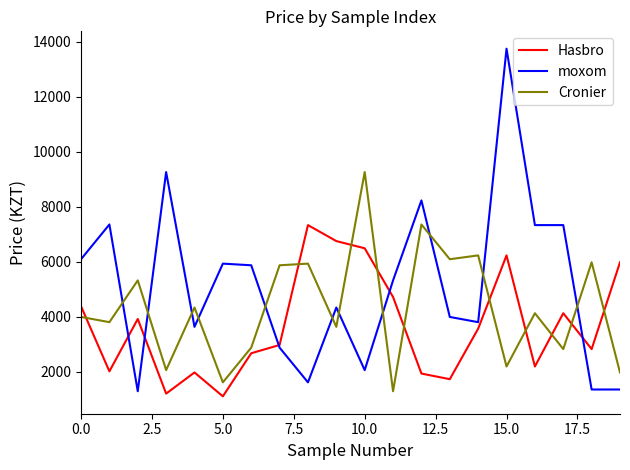

Which series has the largest range (max minus min)?

moxom